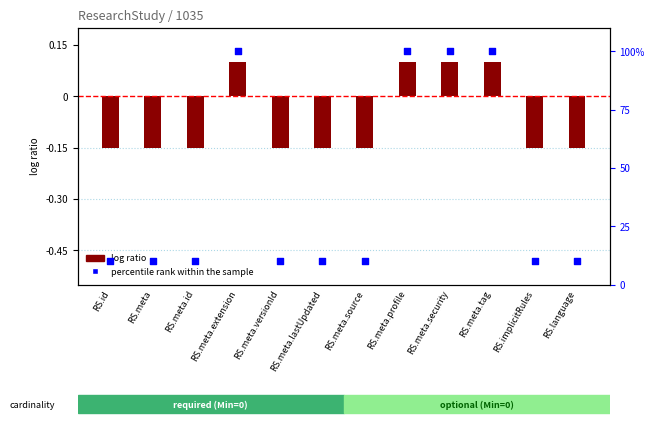

Which series has the largest total across all categories?

percentile rank within the sample